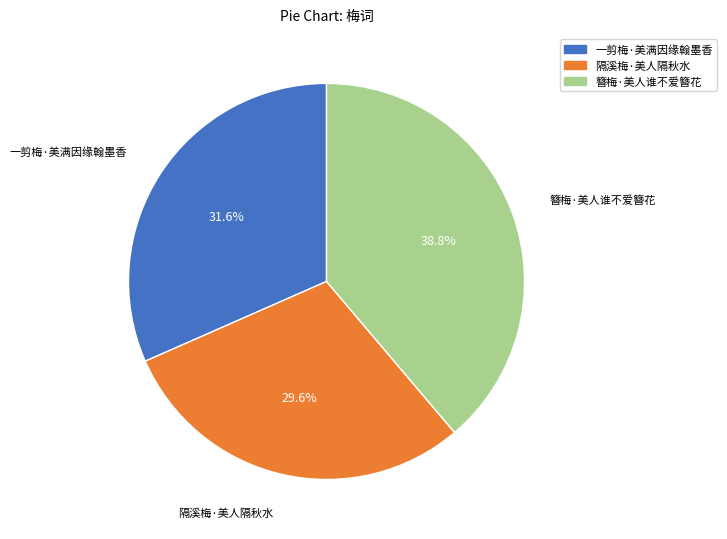

Rank the categories by value from lowest to highest.

隔溪梅·美人隔秋水, 一剪梅·美满因缘翰墨香, 簪梅·美人谁不爱簪花